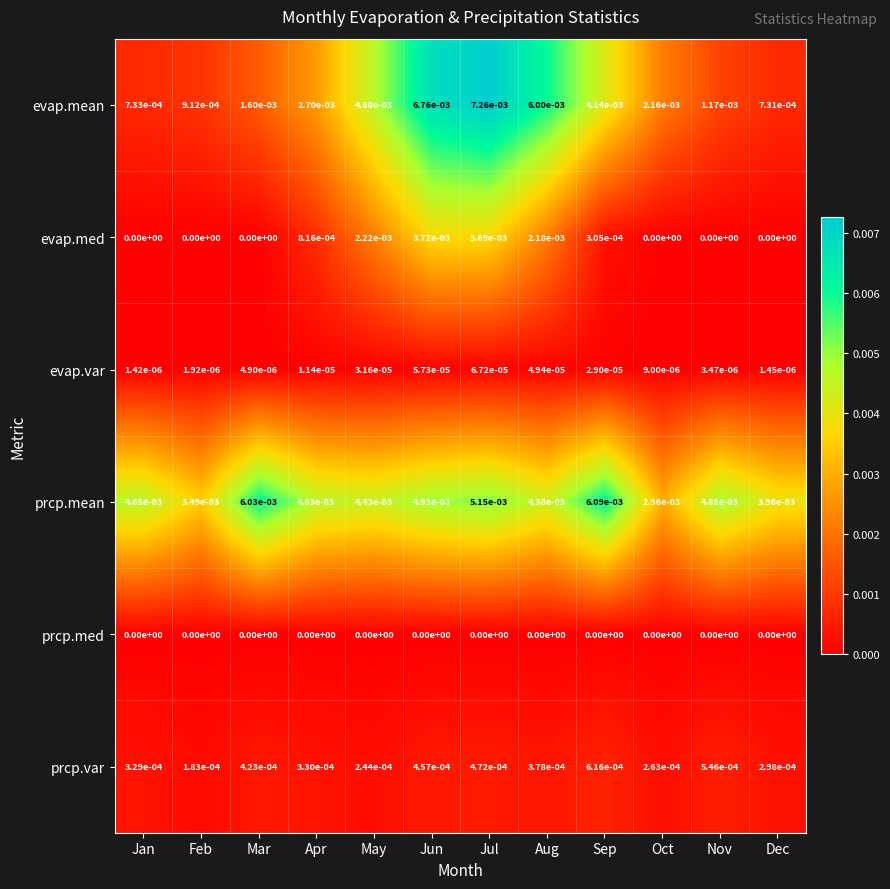

List the series in order of their peak value, lowest first.

prcp.med, evap.var, prcp.var, evap.med, prcp.mean, evap.mean